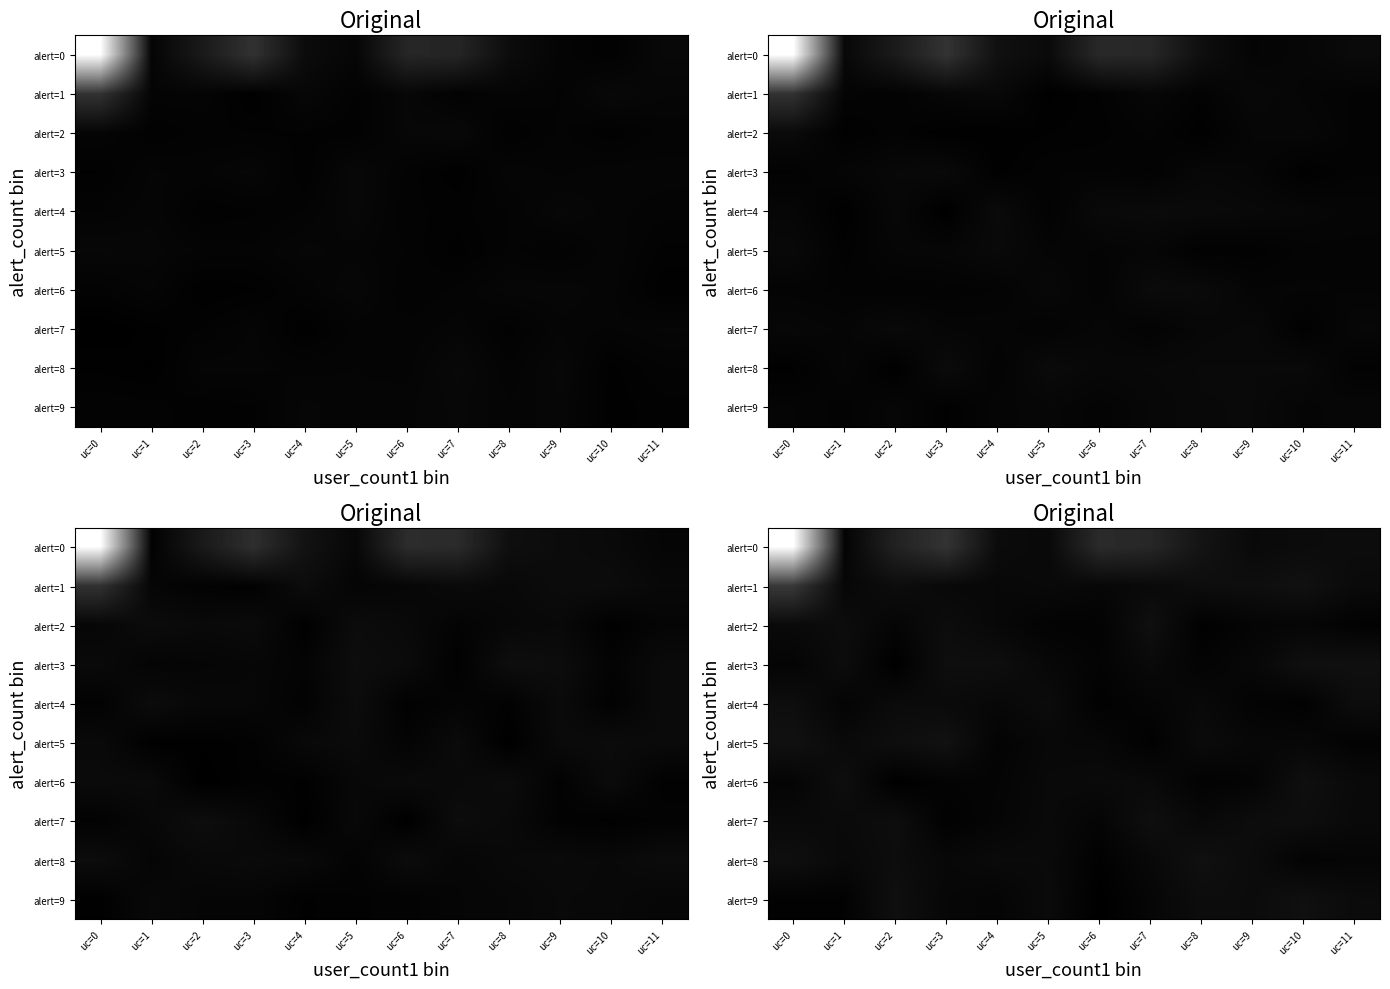

At which category is the sum across all series the highest?

uc=0